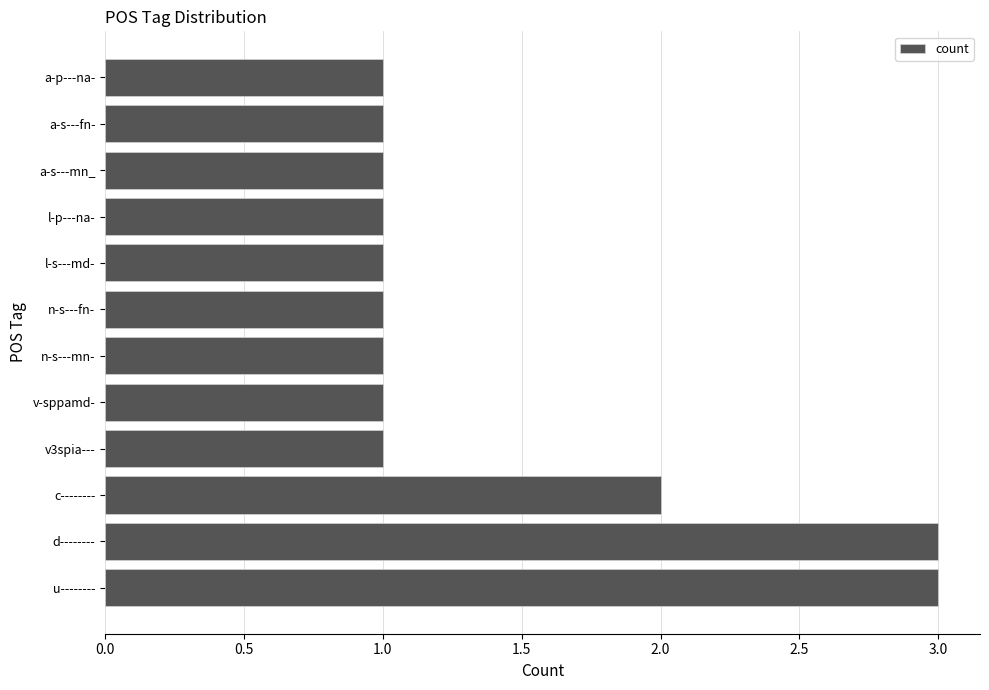

Between d-------- and v-sppamd-, which is larger?

d--------